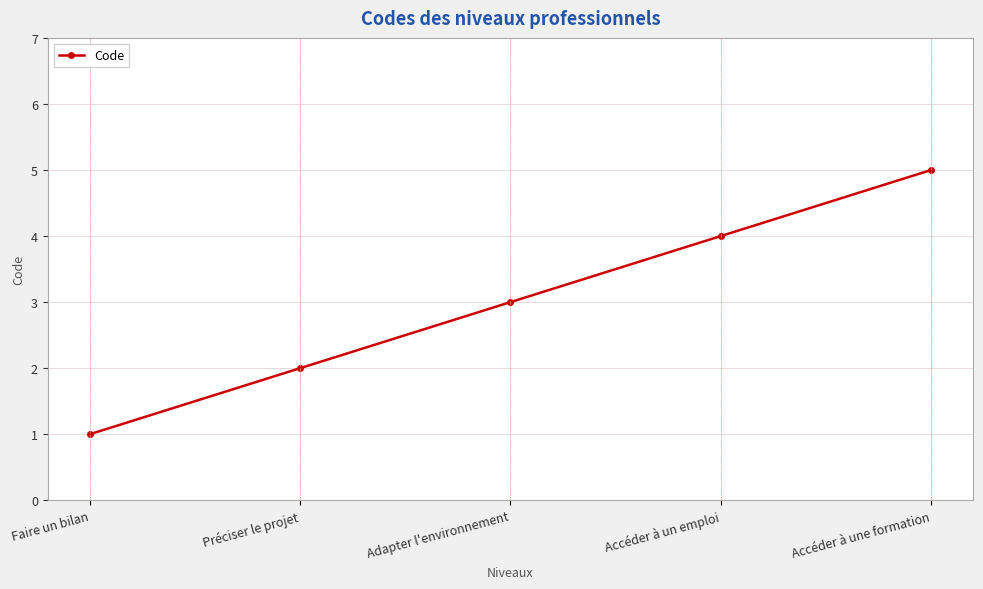

Reading left to right, transcribe all the data shown in this chart.

1	2	3	4	5